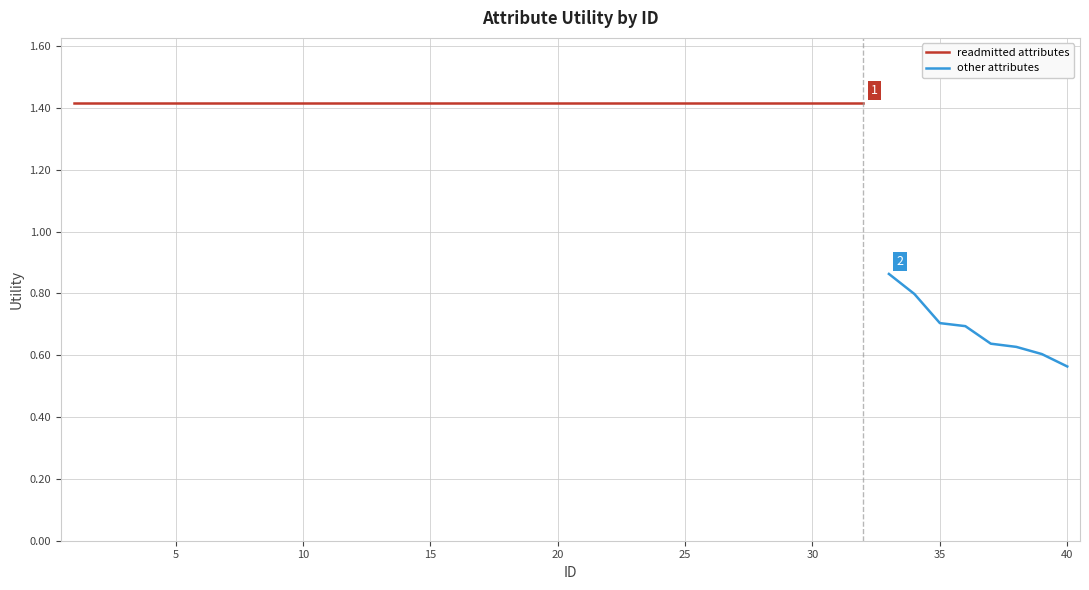

Does the chart display data point markers on the line(s)?

No